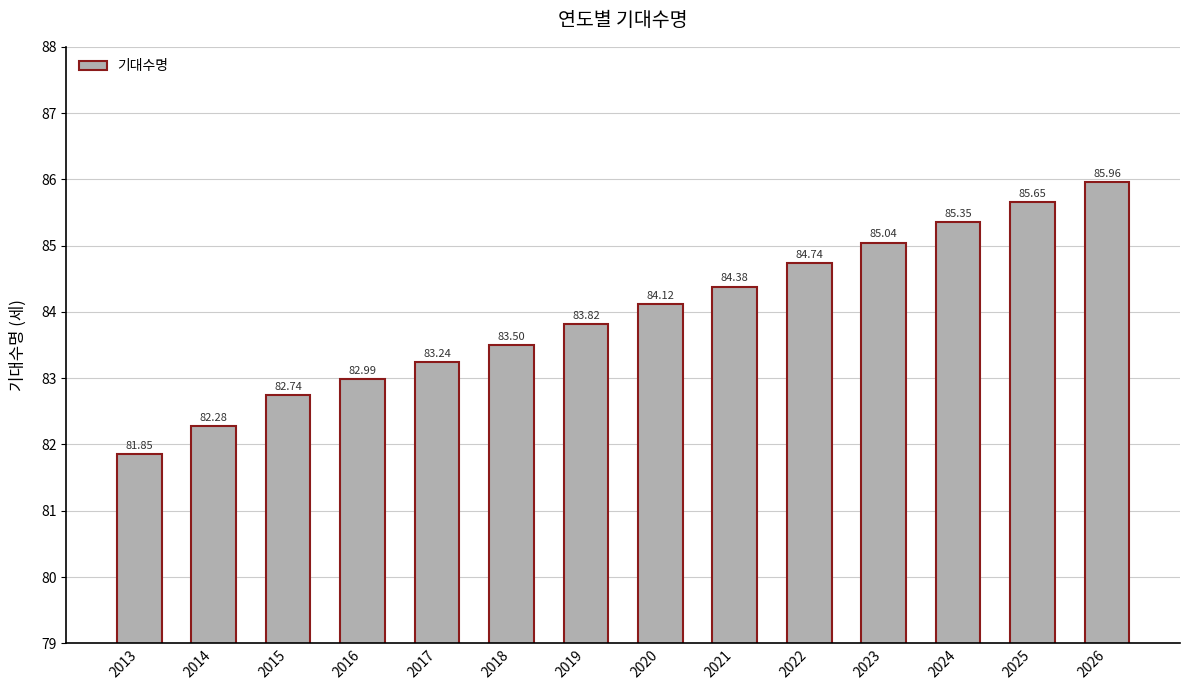

What is the ratio of the value at 2024 to the value at 2015?

1.0